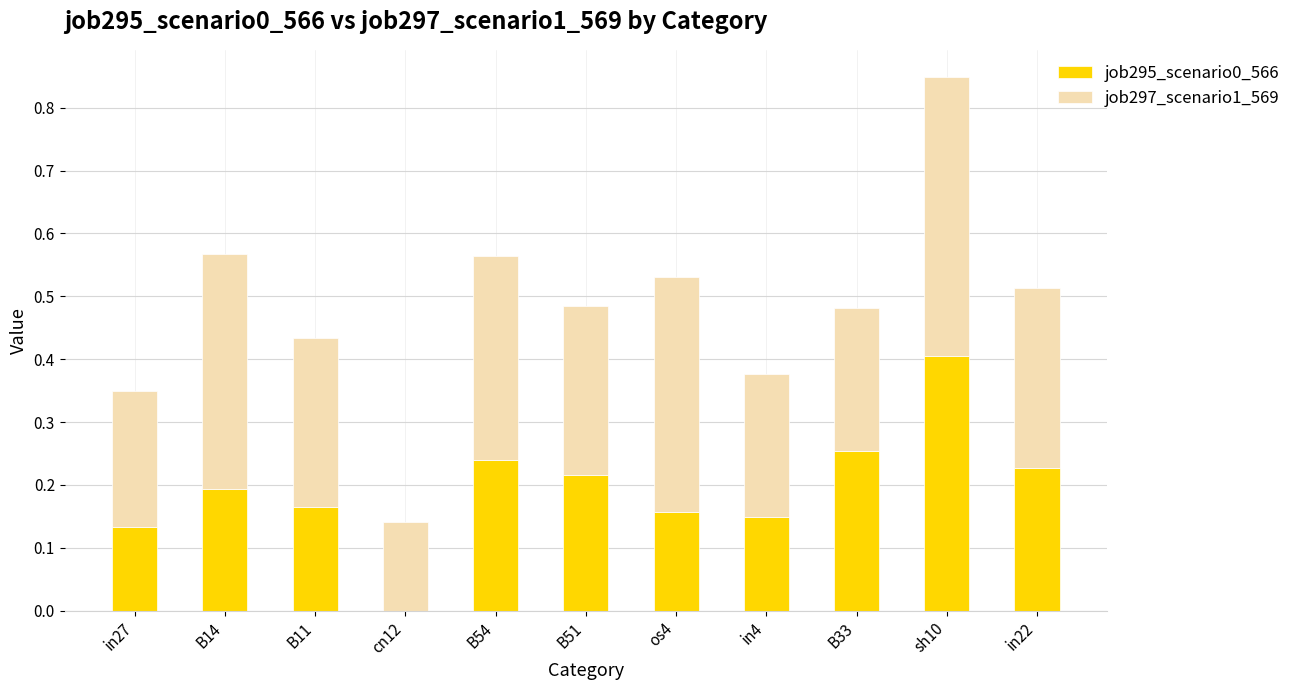

Does the chart contain stacked bars?

Yes